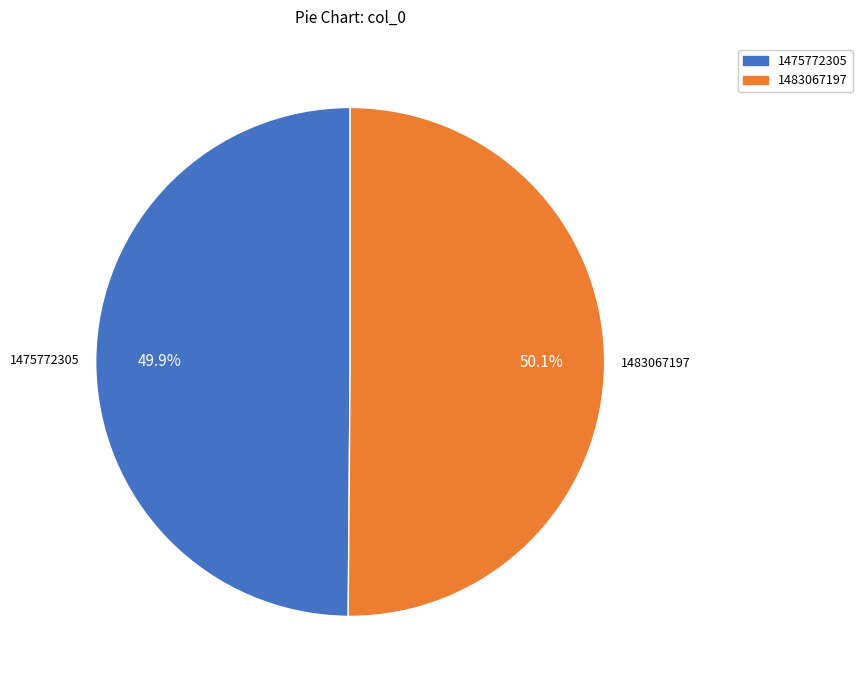

Does any single category account for the majority?

Yes